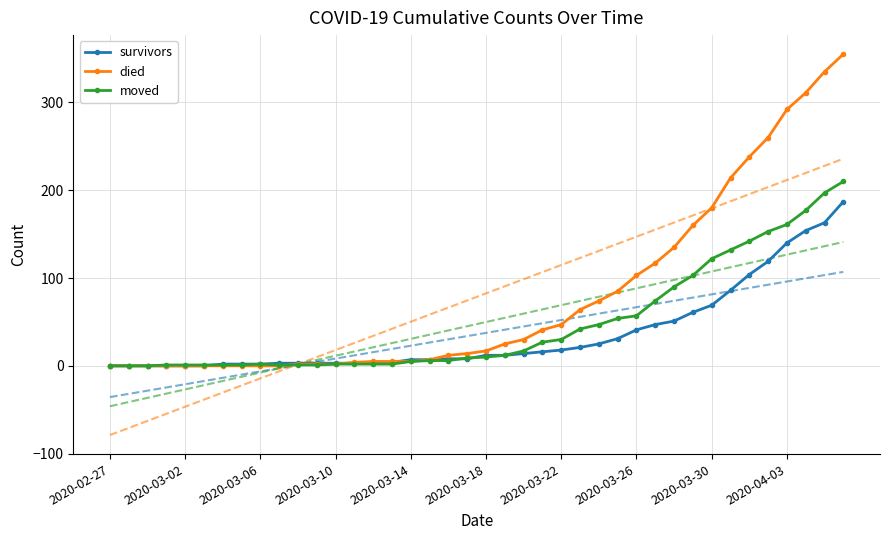

Reading right to left, what are all the values shown in this chart?

survivors: 187	163	154	140	119	104	86	69	61	51	47	41	31	25	21	18	16	14	12	12	8	8	7	7	4	3	3	3	3	3	3	2	2	2	0	0	0	0	0	0
died: 355	335	311	292	260	238	214	180	160	135	117	103	85	74	64	47	41	30	25	17	14	12	7	5	5	5	4	2	2	2	0	0	0	0	0	0	0	0	0	0
moved: 210	197	177	161	153	142	132	122	103	90	74	57	54	47	42	30	27	17	12	10	9	6	6	5	2	2	2	2	1	1	1	2	1	1	1	1	1	0	0	0